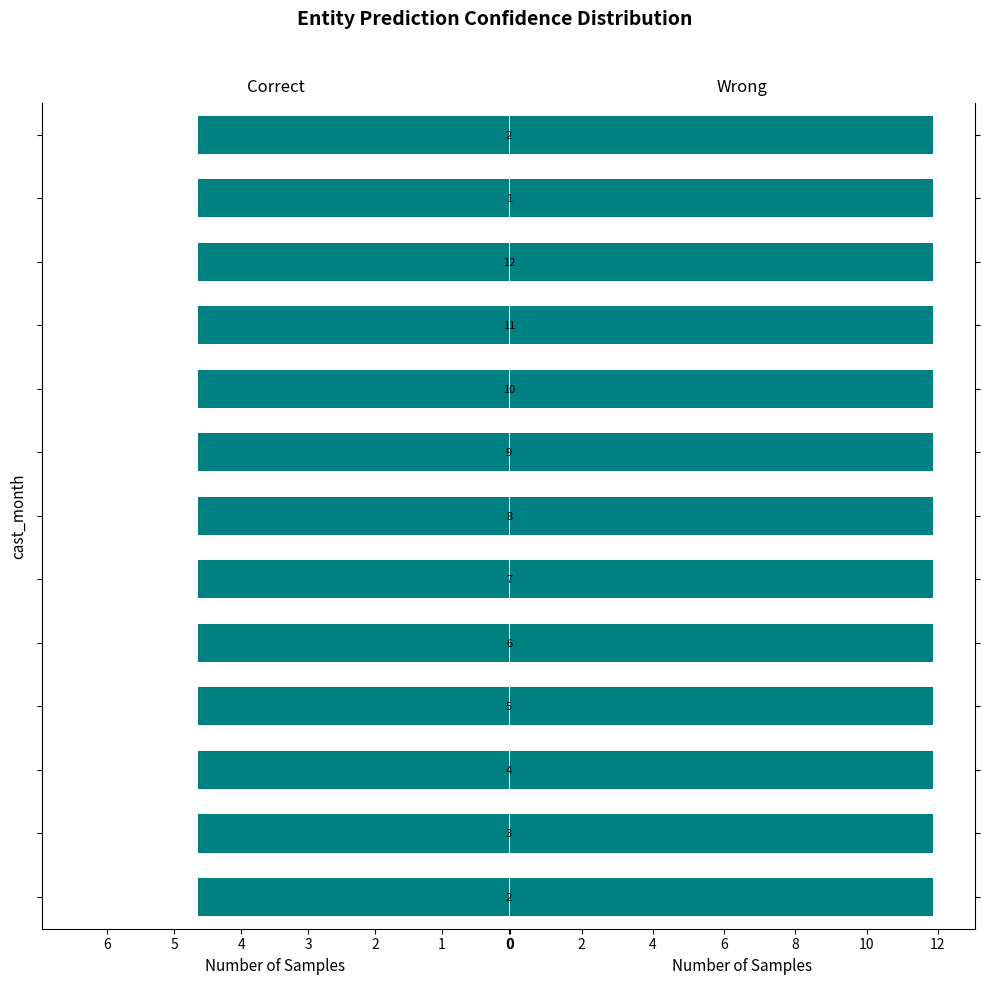

At how many categories does at least one series exceed 2?

13